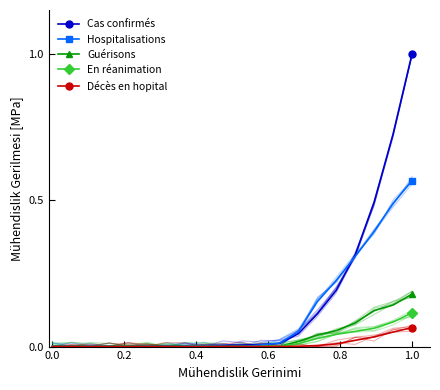

True or false: Cas confirmés and Guérisons intersect in this chart.

False